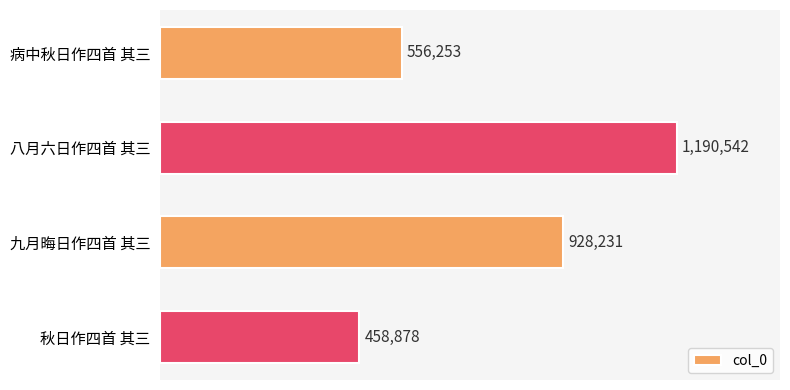

What is the difference between the maximum and minimum values?

731664